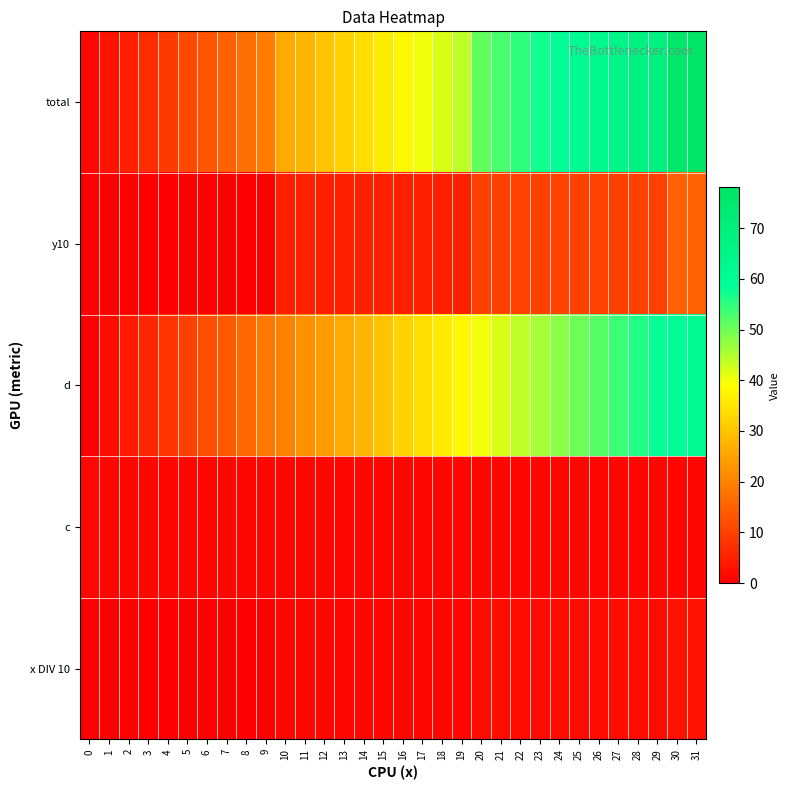

Reading left to right, extract all data points from this chart.

total: 0=1	1=3	2=5	3=7	4=9	5=11	6=13	7=15	8=17	9=19	10=26	11=28	12=30	13=32	14=34	15=36	16=38	17=40	18=42	19=44	20=51	21=53	22=55	23=57	24=59	25=61	26=63	27=65	28=67	29=69	30=76	31=78
y10: 0=0	1=0	2=0	3=0	4=0	5=0	6=0	7=0	8=0	9=0	10=5	11=5	12=5	13=5	14=5	15=5	16=5	17=5	18=5	19=5	20=10	21=10	22=10	23=10	24=10	25=10	26=10	27=10	28=10	29=10	30=15	31=15
d: 0=0	1=2	2=4	3=6	4=8	5=10	6=12	7=14	8=16	9=18	10=20	11=22	12=24	13=26	14=28	15=30	16=32	17=34	18=36	19=38	20=40	21=42	22=44	23=46	24=48	25=50	26=52	27=54	28=56	29=58	30=60	31=62
c: 0=1	1=1	2=1	3=1	4=1	5=1	6=1	7=1	8=1	9=1	10=1	11=1	12=1	13=1	14=1	15=1	16=1	17=1	18=1	19=1	20=1	21=1	22=1	23=1	24=1	25=1	26=1	27=1	28=1	29=1	30=1	31=1
x DIV 10: 0=0	1=0	2=0	3=0	4=0	5=0	6=0	7=0	8=0	9=0	10=1	11=1	12=1	13=1	14=1	15=1	16=1	17=1	18=1	19=1	20=2	21=2	22=2	23=2	24=2	25=2	26=2	27=2	28=2	29=2	30=3	31=3